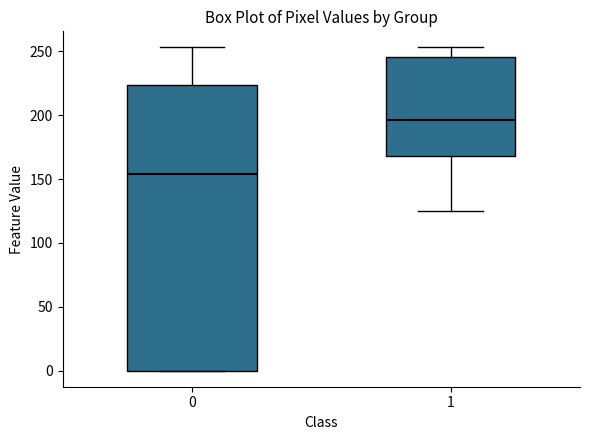

Reading left to right, read every box against the y-axis: the position of its median line, the range the box covers, and the ends of its whiskers. The values are not printed on the chart, so give them approximately, as read against the axis.

0: median 155, box 0 to 225, whiskers 0 to 255
1: median 195, box 170 to 245, whiskers 125 to 255